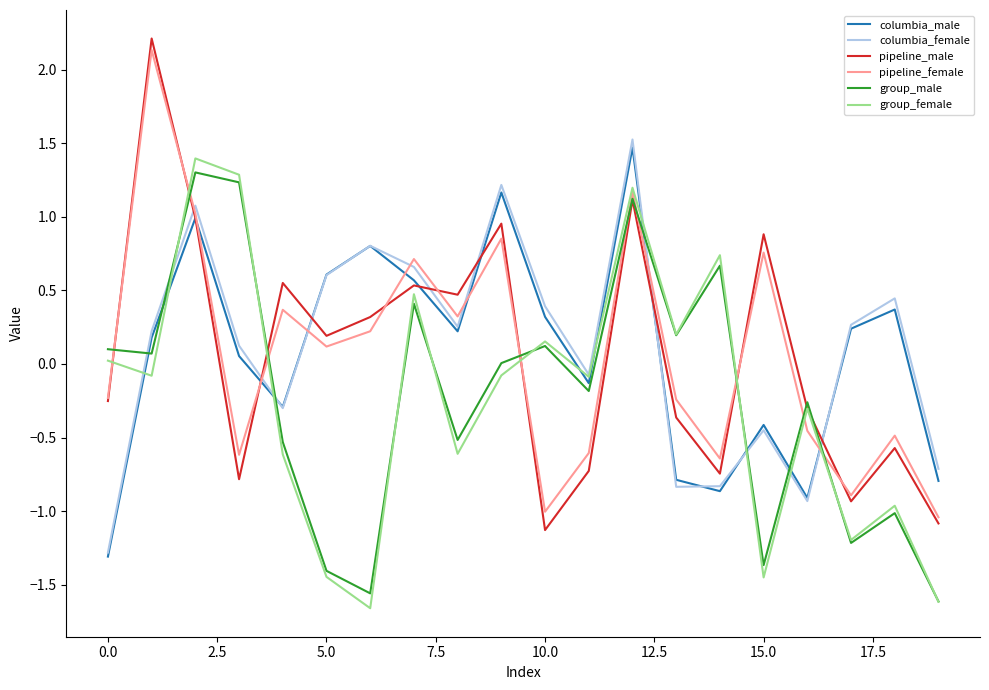

What is the difference between the maximum and second lowest values in the columbia_male series?

2.4